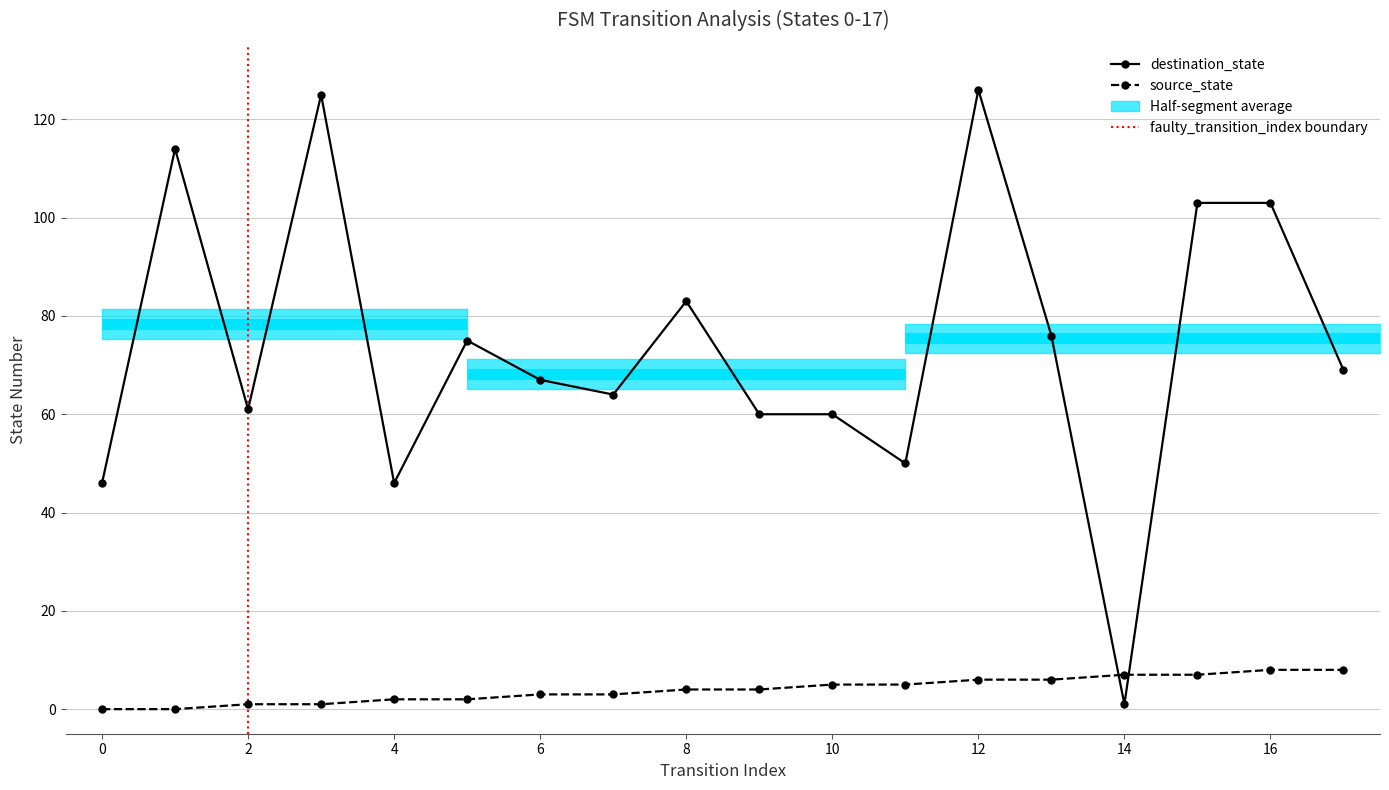

Reading right to left, list all the values displayed in this chart.

destination_state: 69	103	103	1	76	126	50	60	60	83	64	67	75	46	125	61	114	46
source_state: 8	8	7	7	6	6	5	5	4	4	3	3	2	2	1	1	0	0